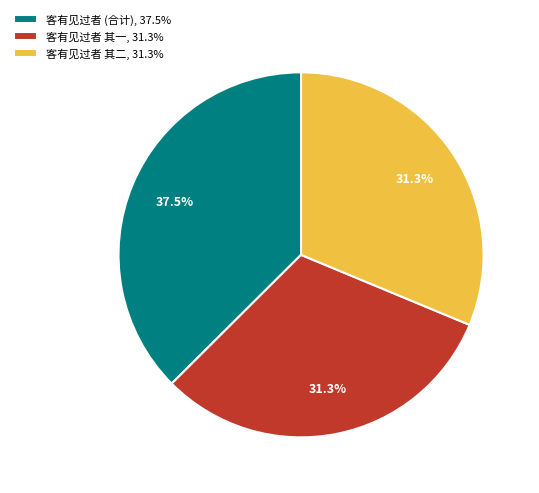

Approximately how many times larger is the value at 客有见过者 (合计), 37.5% compared to 客有见过者 其一, 31.3%?

1.2